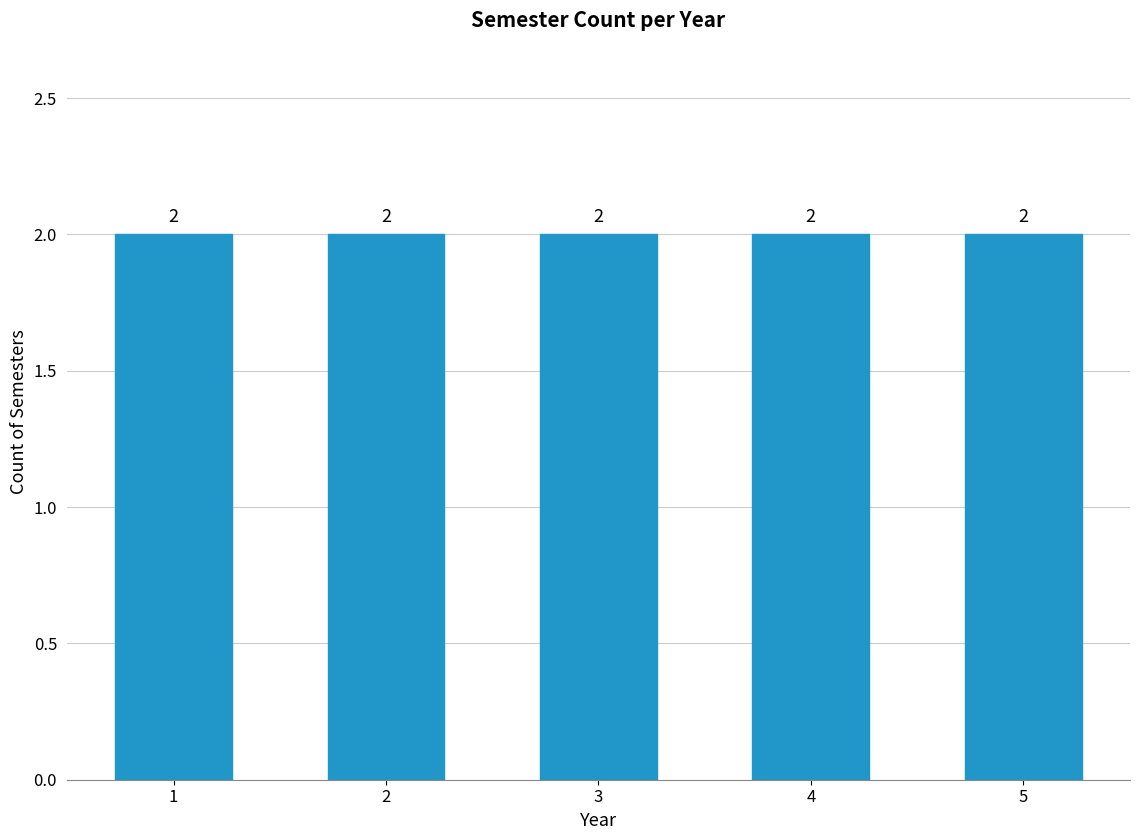

How many distinct data groups are displayed?

1